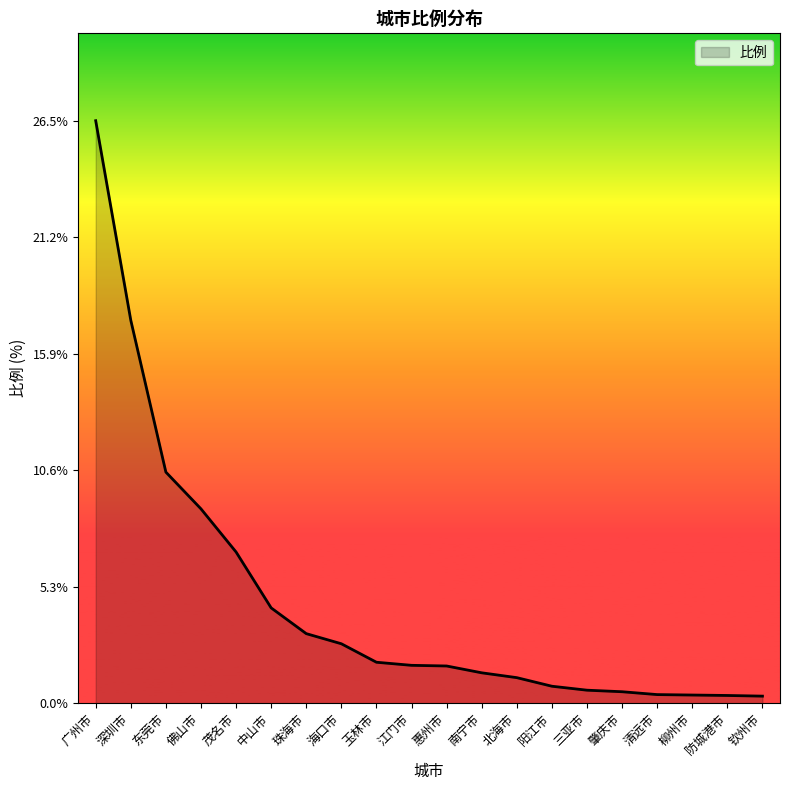

True or false: the data shows 6.9 at 茂名市.

True